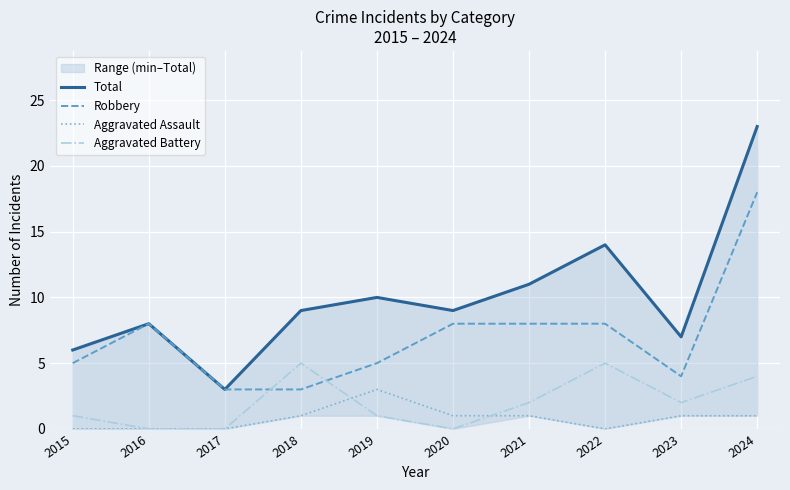

Reading left to right, extract all data points from this chart.

Total: 2015=6	2016=8	2017=3	2018=9	2019=10	2020=9	2021=11	2022=14	2023=7	2024=23
Robbery: 2015=5	2016=8	2017=3	2018=3	2019=5	2020=8	2021=8	2022=8	2023=4	2024=18
Aggravated Assault: 2015=0	2016=0	2017=0	2018=1	2019=3	2020=1	2021=1	2022=0	2023=1	2024=1
Aggravated Battery: 2015=1	2016=0	2017=0	2018=5	2019=1	2020=0	2021=2	2022=5	2023=2	2024=4